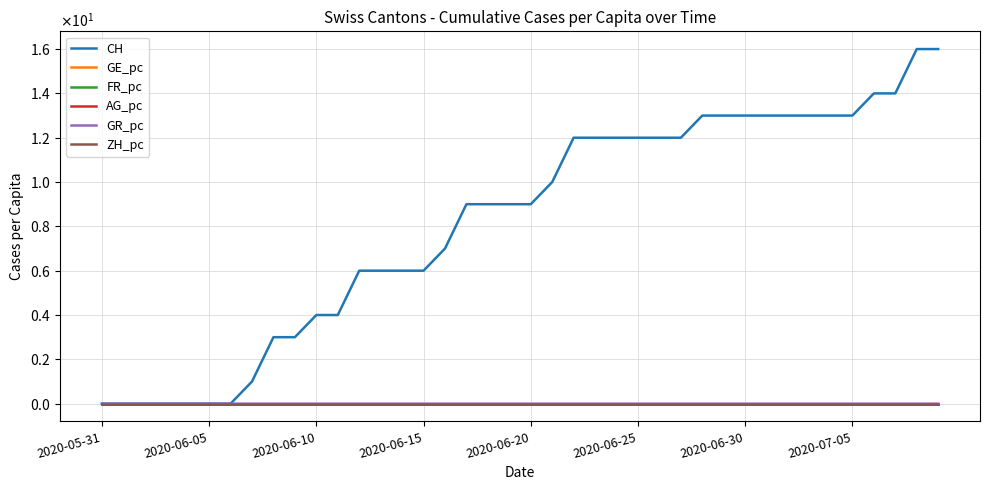

How many AG_pc values are between 0 and 1?

40